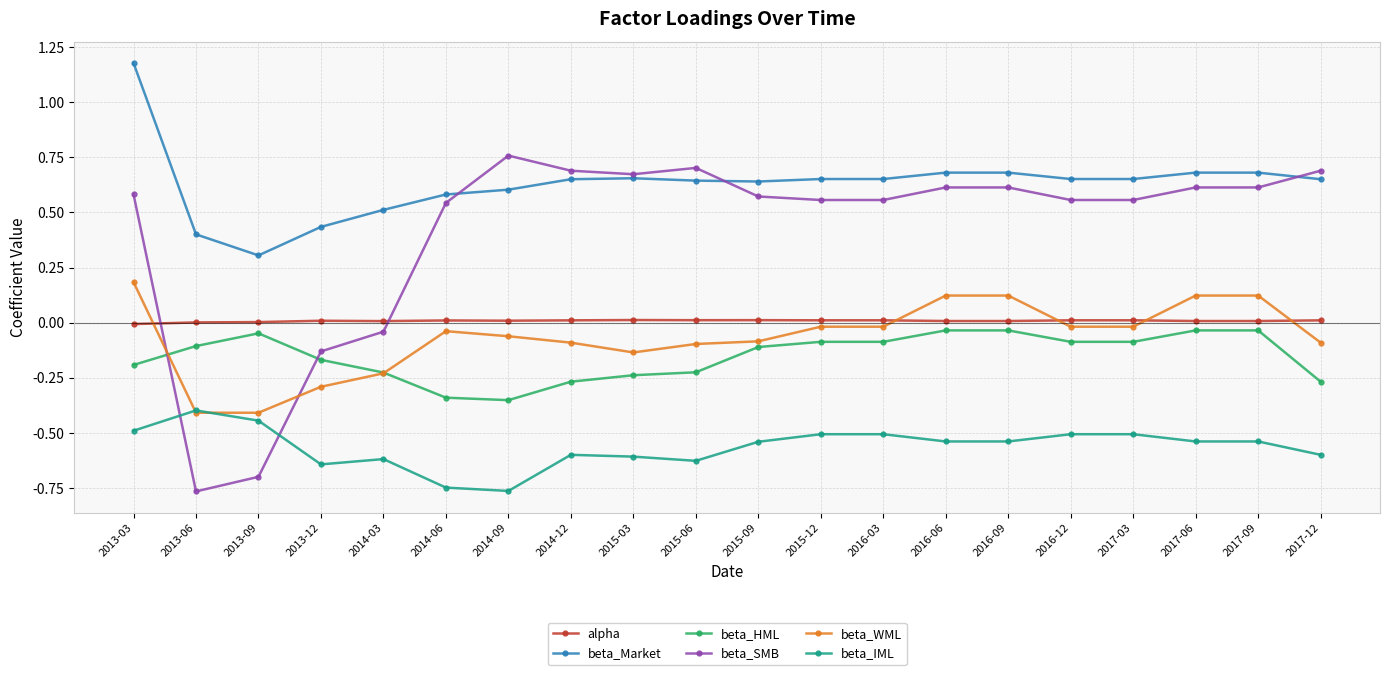

After their last crossing, which series has the higher values: beta_SMB or beta_HML?

beta_SMB